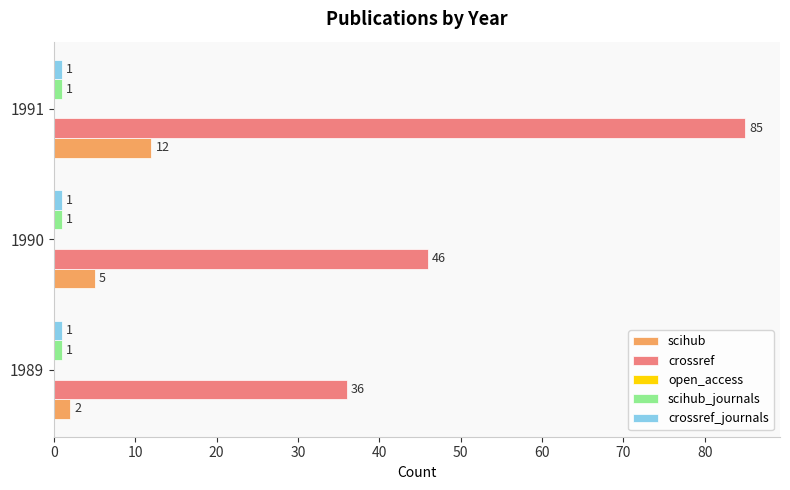

What is the spread (max minus min) of values at 1990?

45